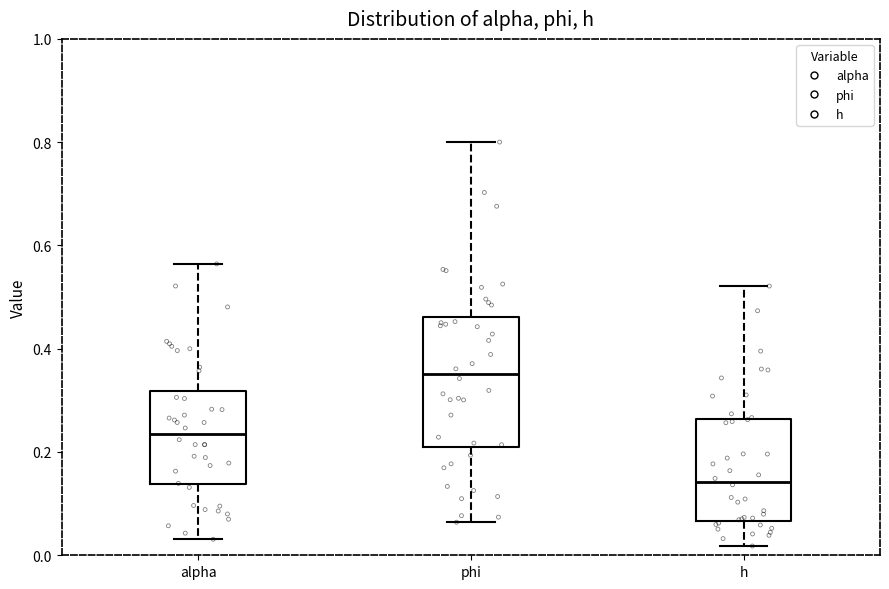

Reading left to right, read every box against the y-axis: the position of its median line, the range the box covers, and the ends of its whiskers. The values are not printed on the chart, so give them approximately, as read against the axis.

alpha: median 0.24, box 0.14 to 0.32, whiskers 0.04 to 0.56
phi: median 0.36, box 0.20 to 0.46, whiskers 0.06 to 0.80
h: median 0.14, box 0.06 to 0.26, whiskers 0.02 to 0.52